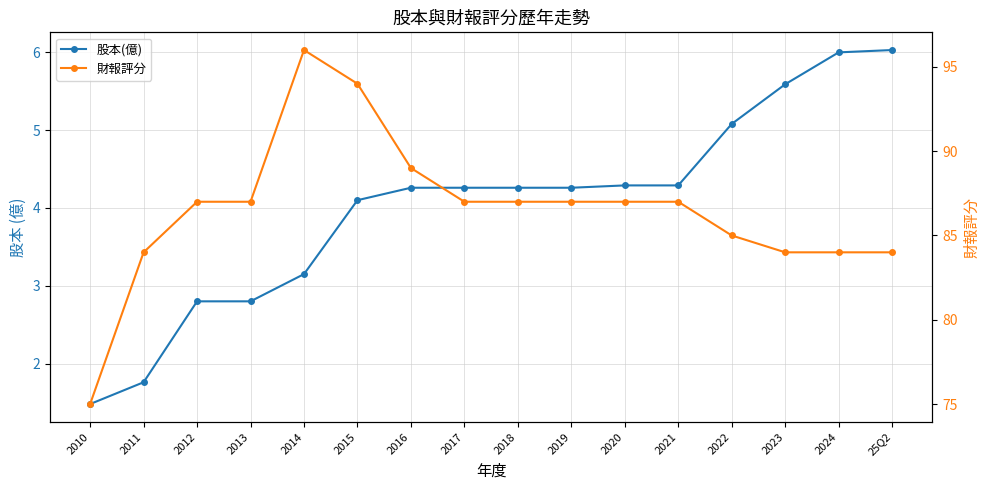

What are all the series names shown in the legend?

股本(億), 財報評分